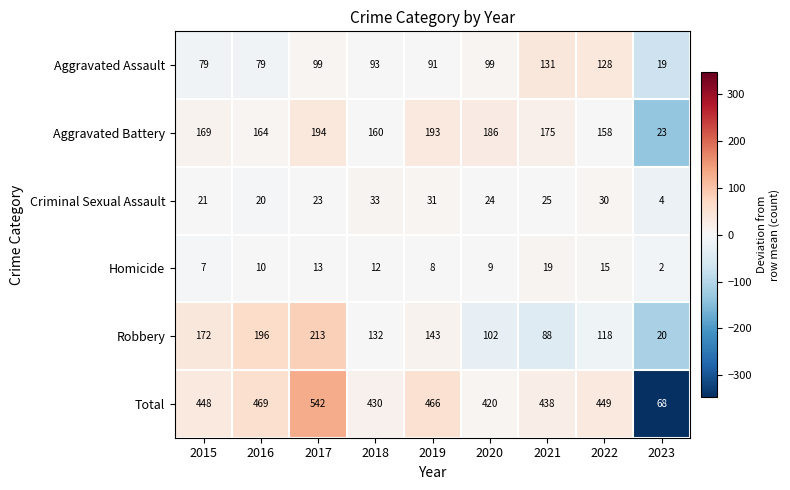

Which label corresponds to the smallest value in the chart?

2023